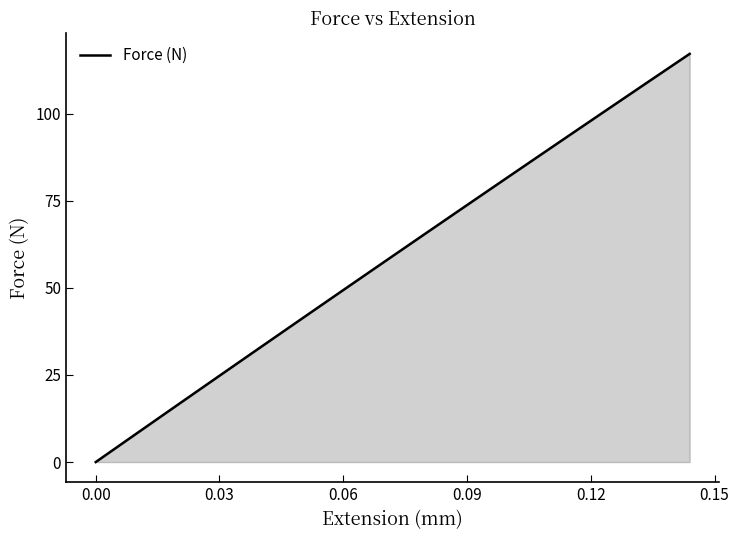

How many lines are shown in the chart?

1